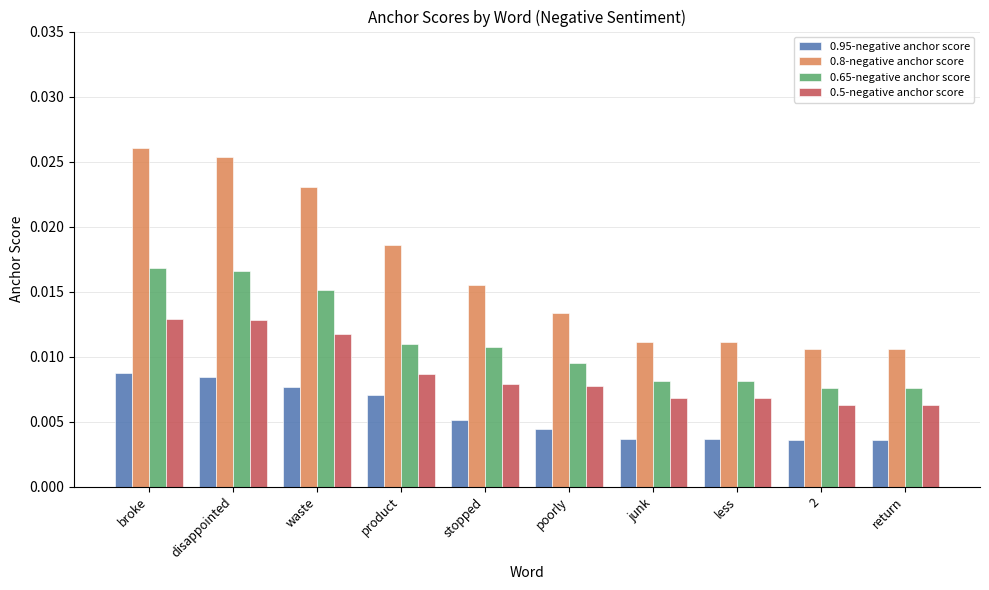

Which series has the widest spread of values?

0.8-negative anchor score